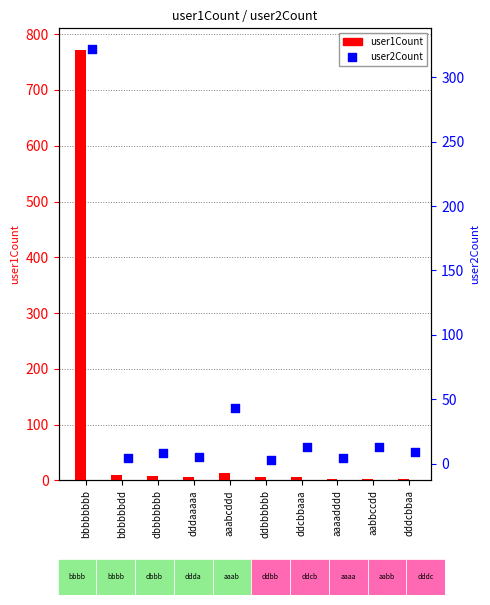

What are all the series names shown in the legend?

user1Count, user2Count